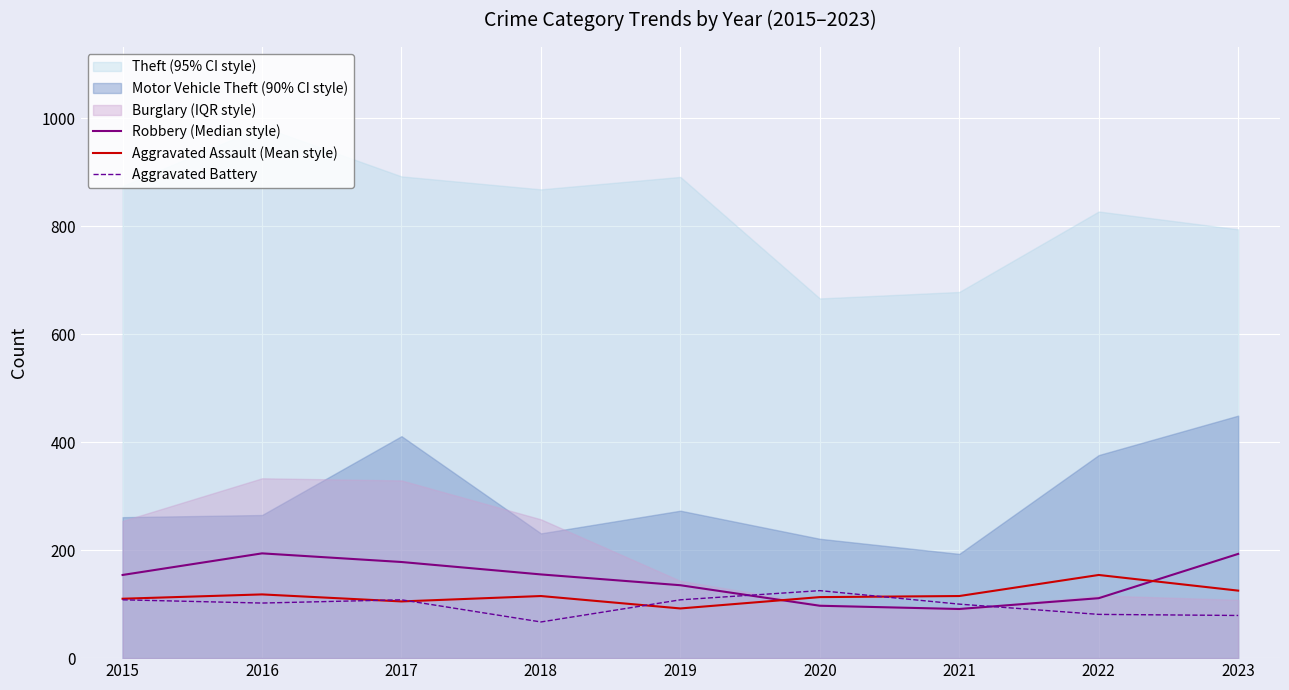

What is the minimum value for Aggravated Battery?

67